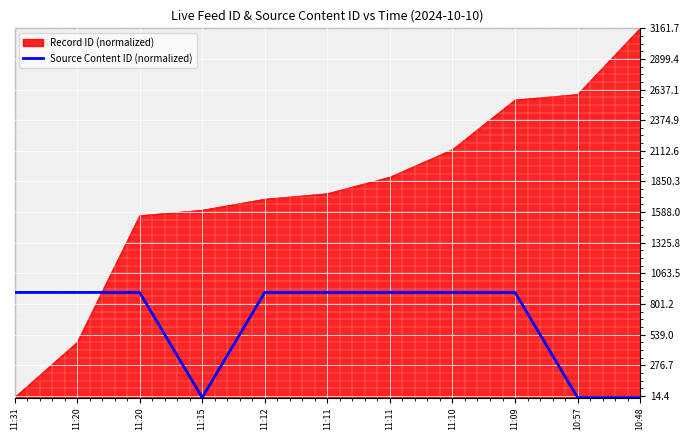

Reading left to right, what are all the values shown in this chart?

900.0	900.0	900.0	0.0	900.0	900.0	900.0	900.0	900.0	0.0	0.0